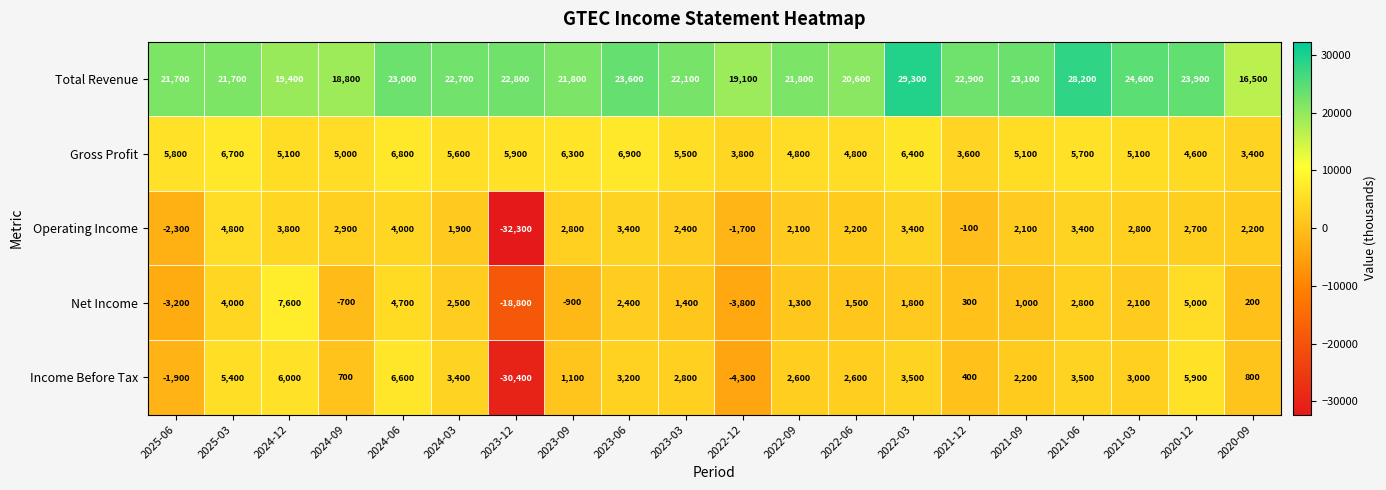

The Income Before Tax series shows -2926 at 2025-06. True or false?

False